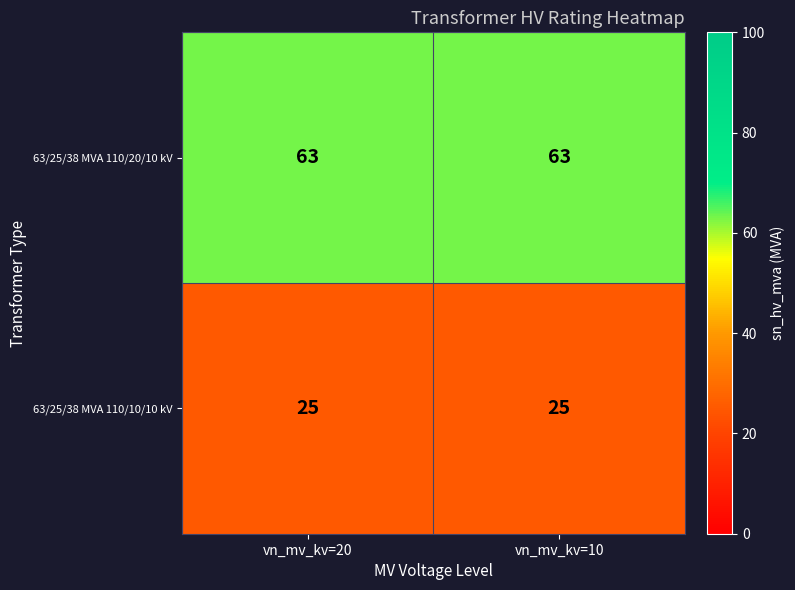

Rank the series at vn_mv_kv=10 from highest to lowest value.

63/25/38 MVA 110/20/10 kV, 63/25/38 MVA 110/10/10 kV